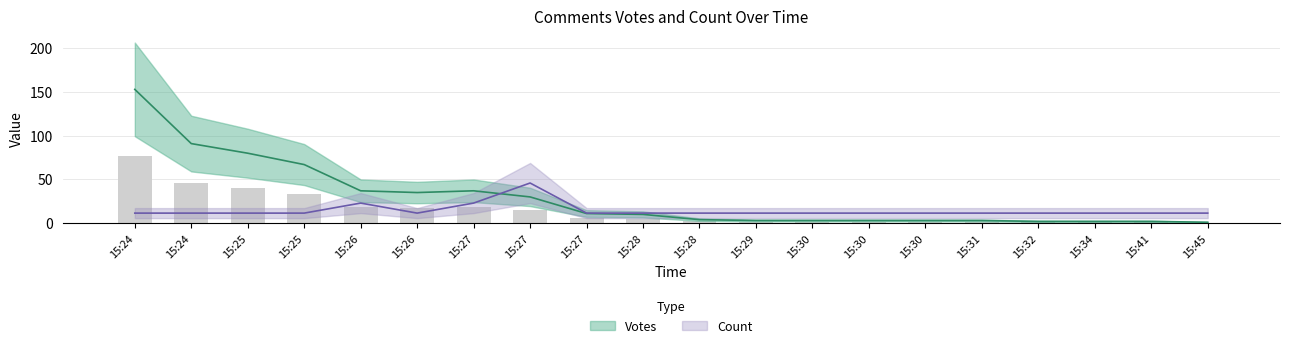

What is the value of the Votes bar at the 1st from the left?

153.0